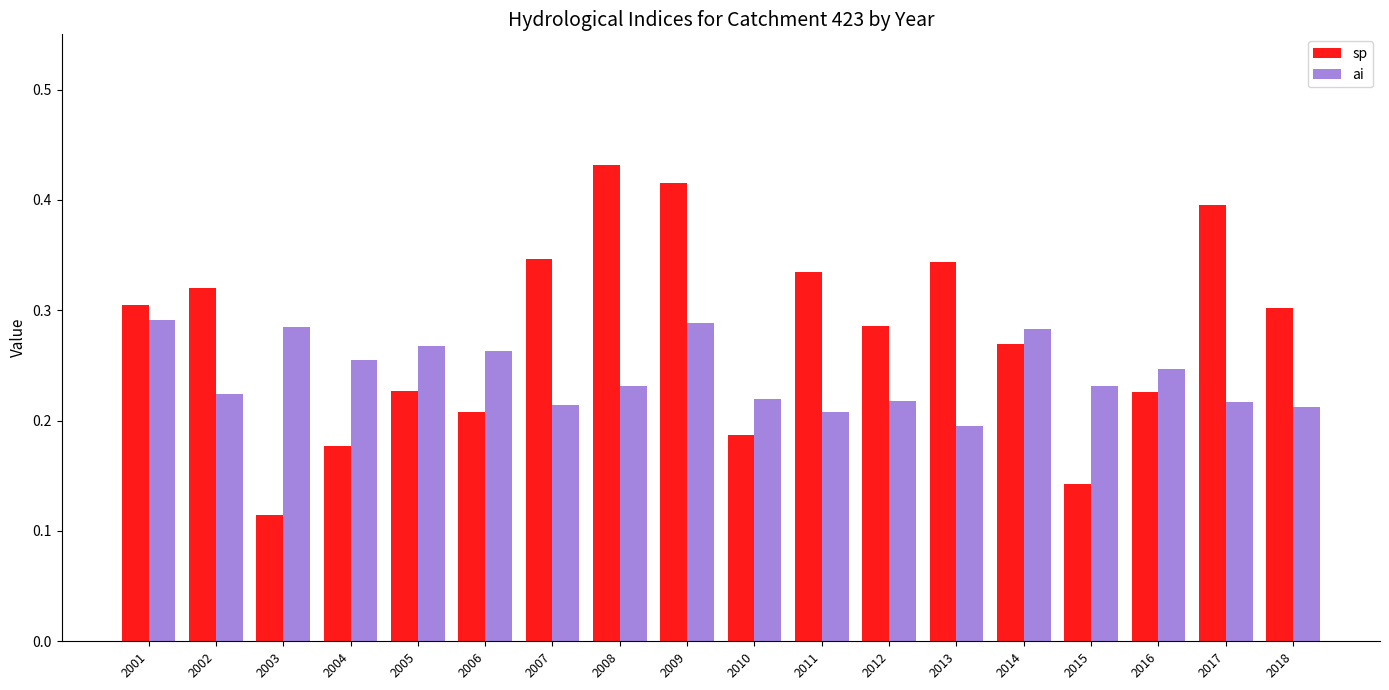

What is the sum of all sp values?

5.0